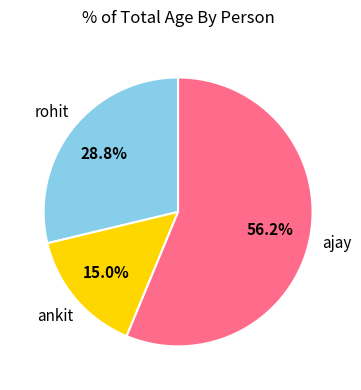

What percentage is the ajay slice, to the nearest percent?

56%